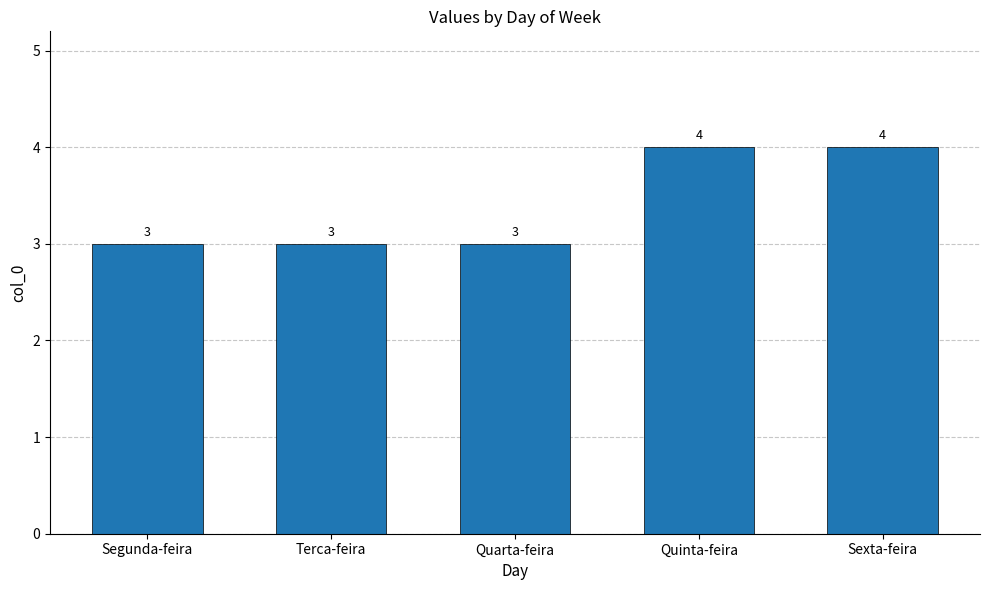

What is the maximum value shown in the chart?

4